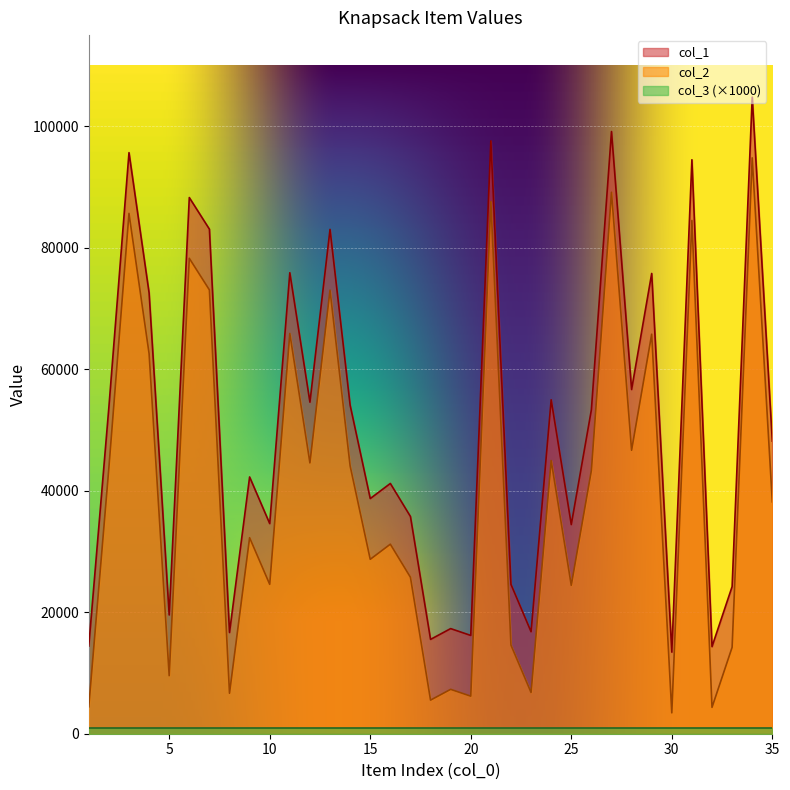

Is it true that col_2 equals 85653 at 3?

True